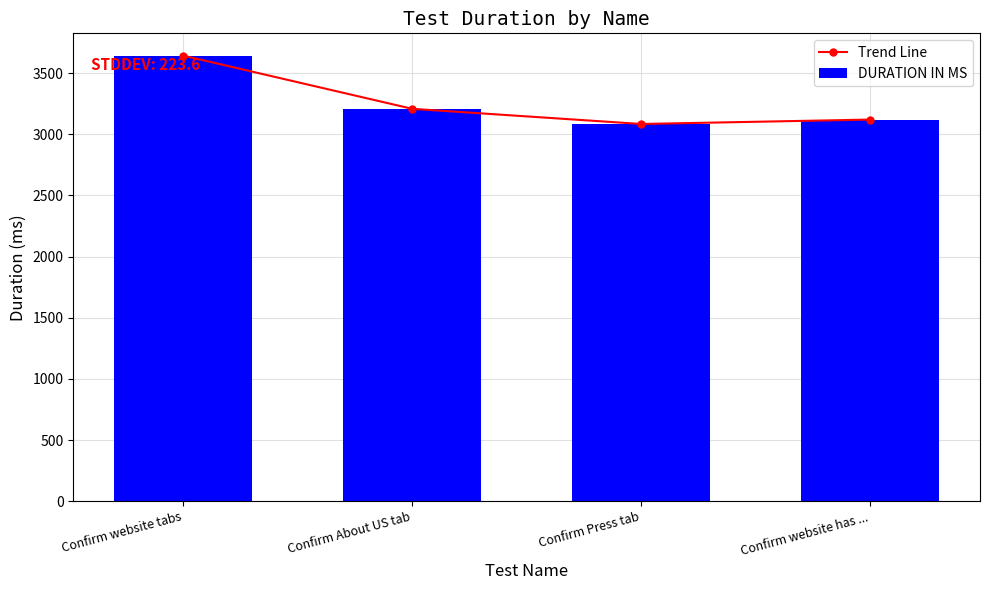

What position from the left is Confirm website has ...?

4